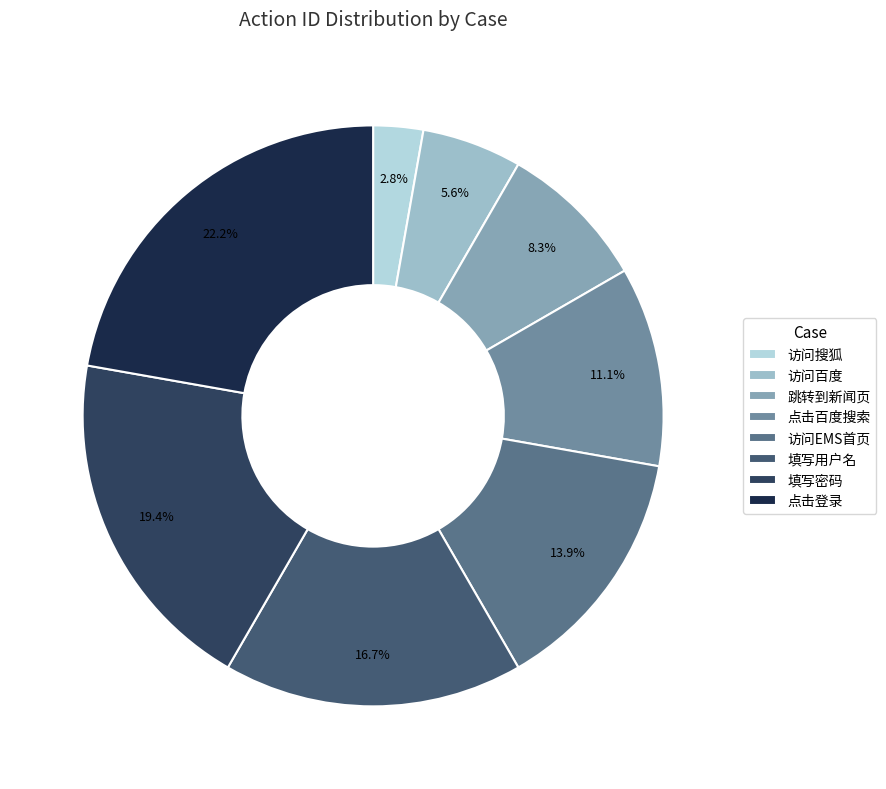

How many segments does this pie chart have?

8